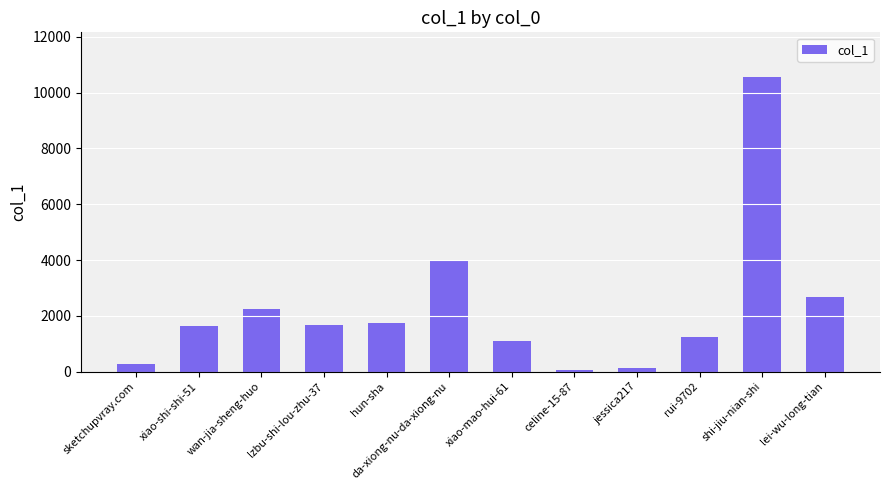

What is the maximum value shown in the chart?

10576